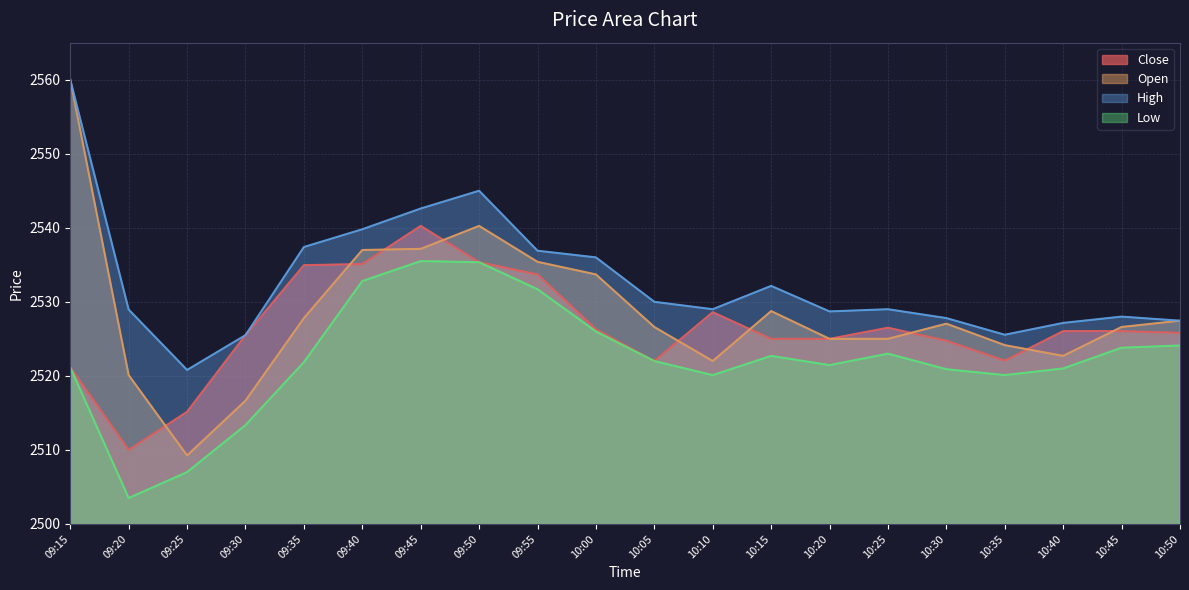

Does the chart display data point markers on the line(s)?

No